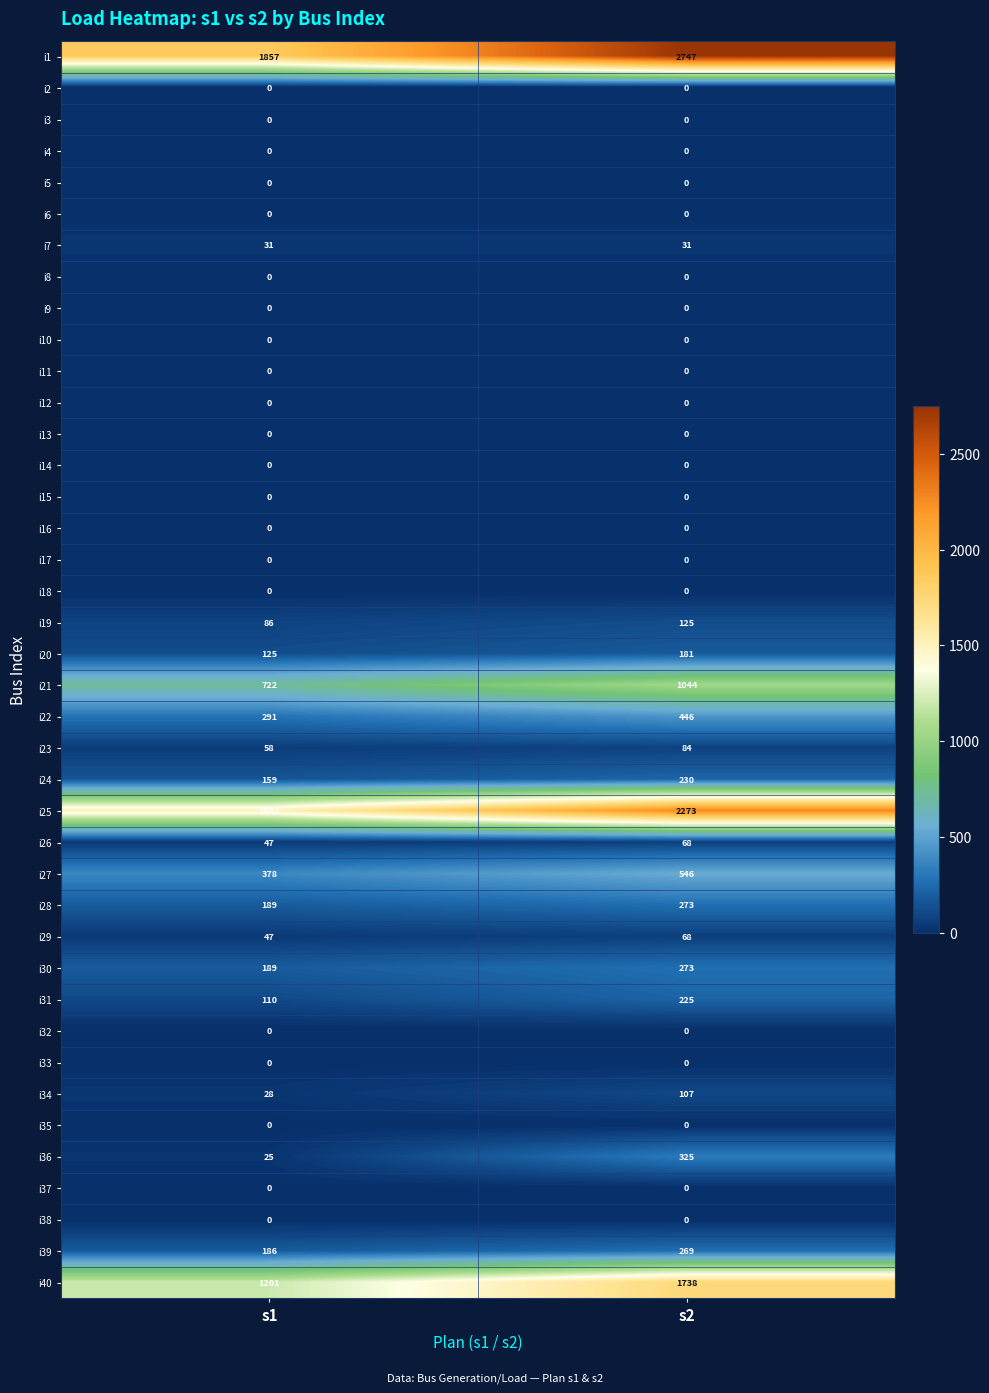

Which series has the largest total across all categories?

i1